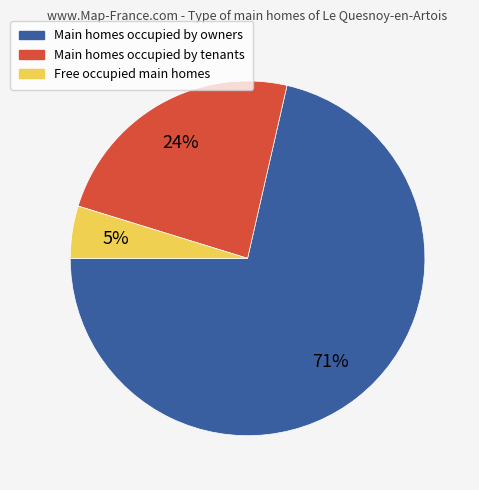

Count the number of slices in the pie.

3